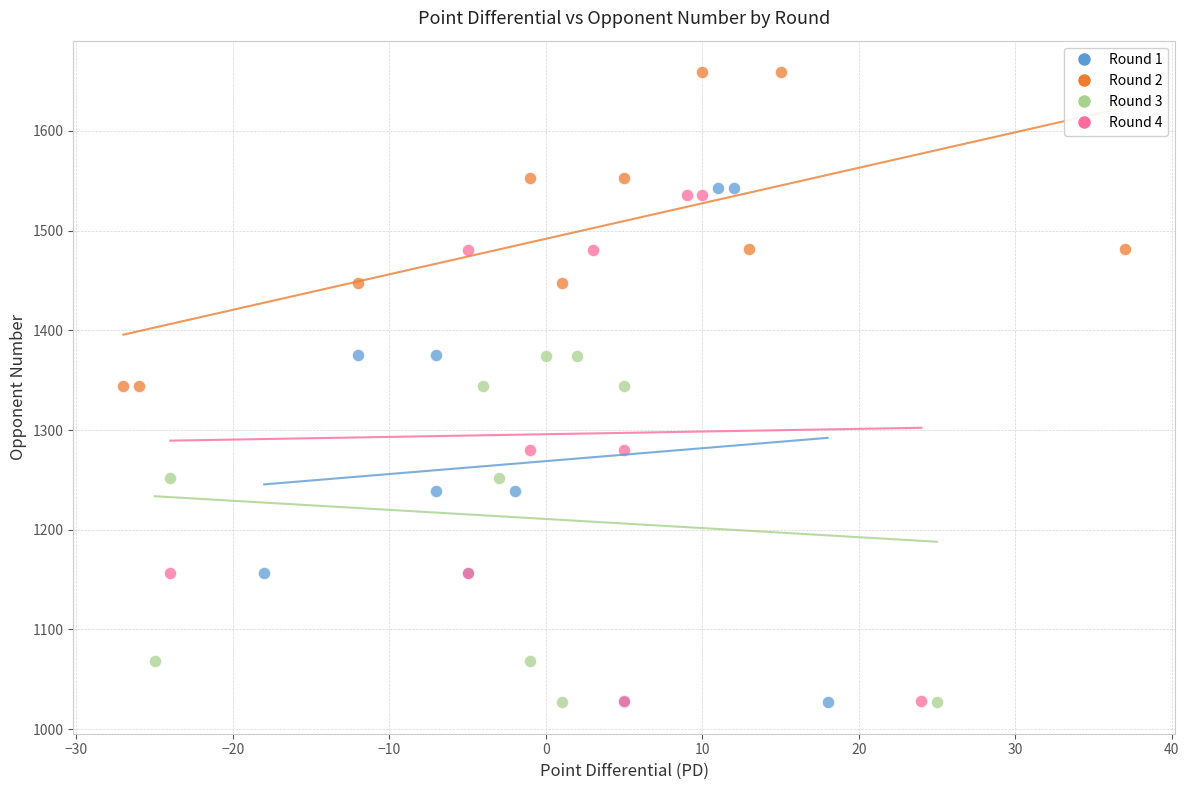

Which series reaches the maximum Y coordinate?

Round 2